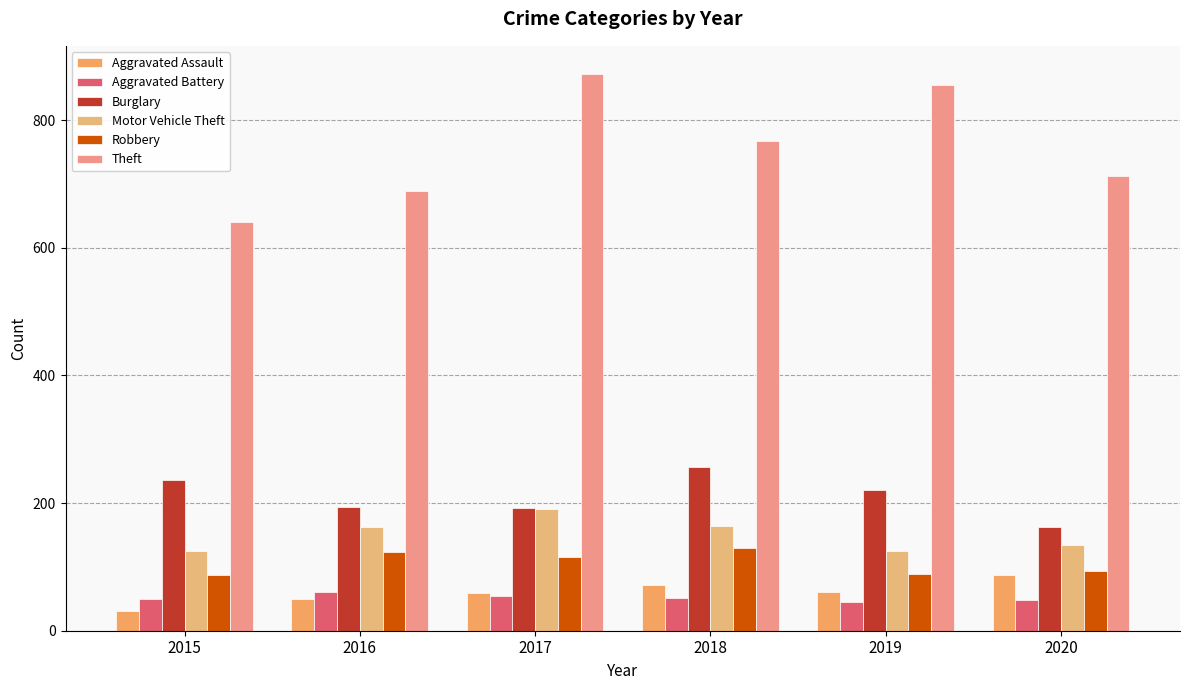

Rank the series by their maximum value, from highest to lowest.

Theft, Burglary, Motor Vehicle Theft, Robbery, Aggravated Assault, Aggravated Battery